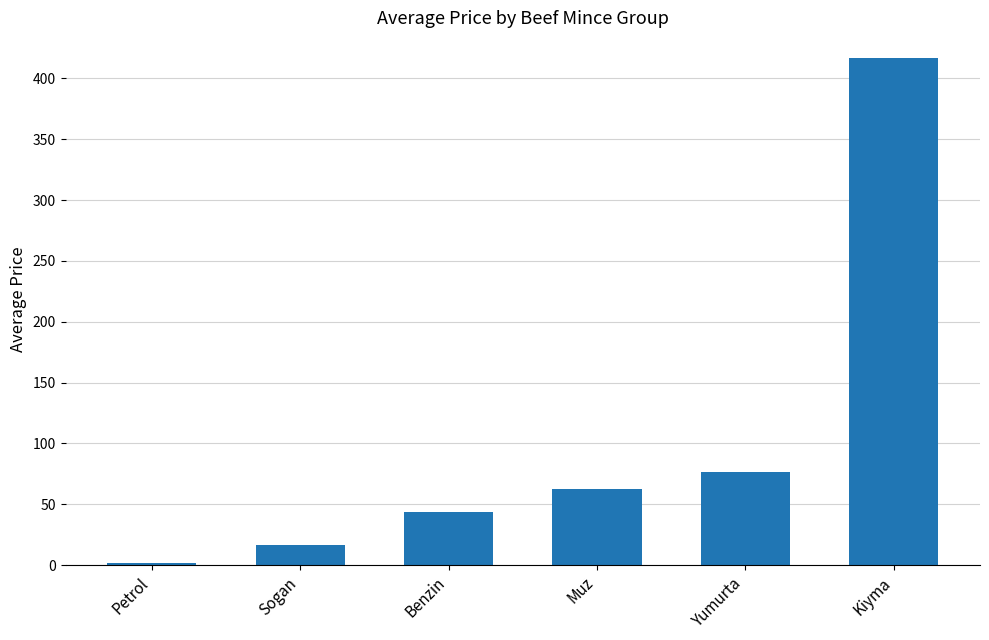

Which has a higher value, Sogan or Yumurta?

Yumurta